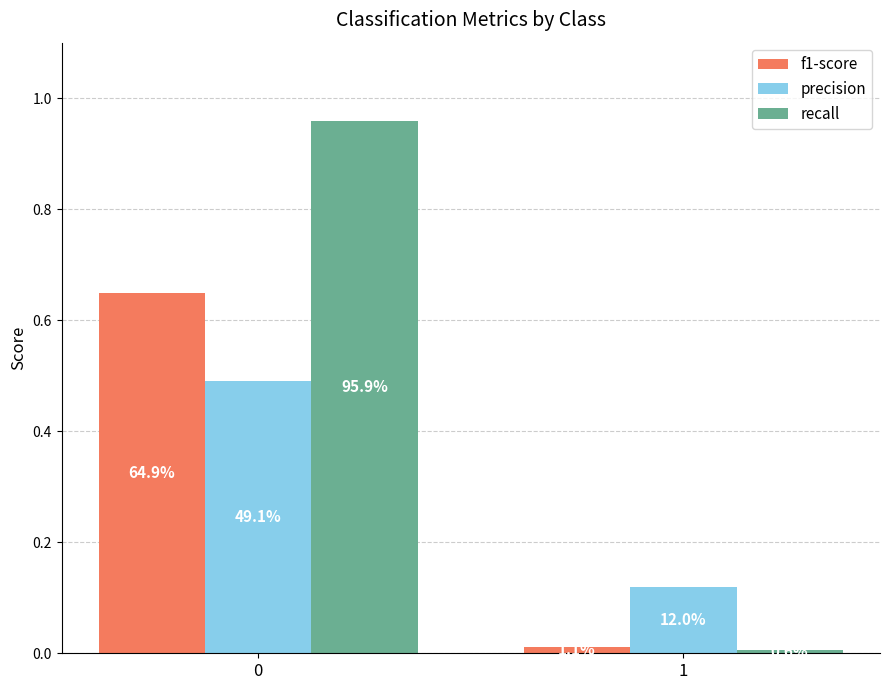

Does the chart contain any negative values?

No